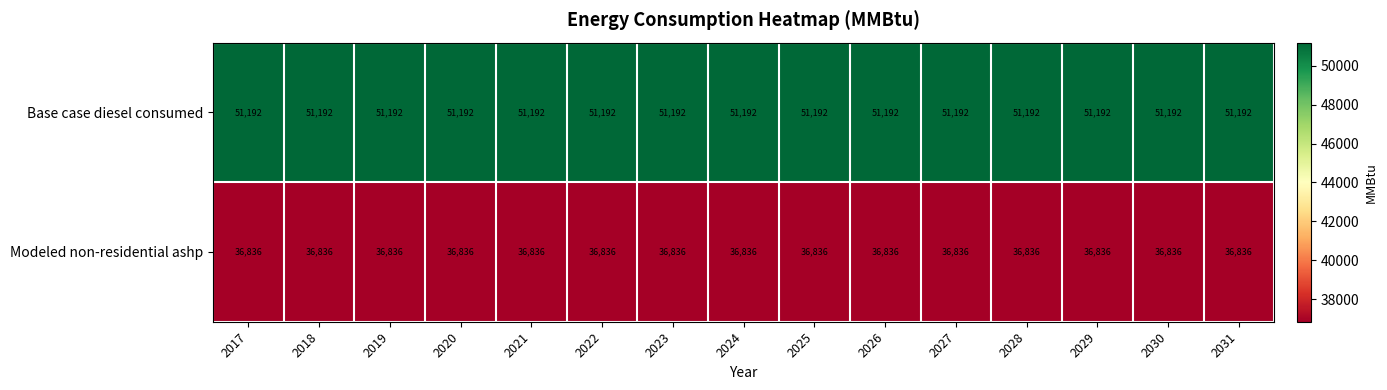

How many distinct data groups are displayed?

2